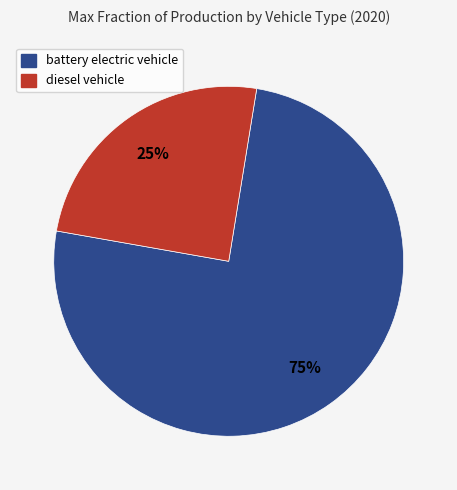

Rank the categories by value from highest to lowest.

battery electric vehicle, diesel vehicle